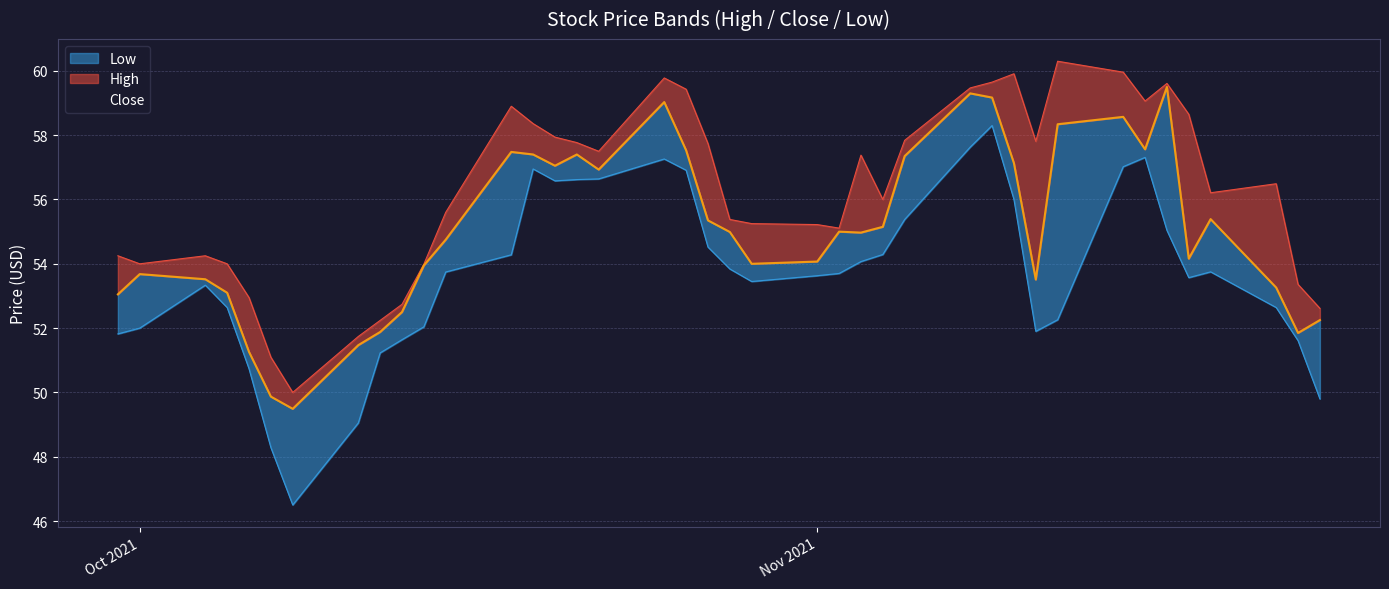

True or false: Low and High intersect in this chart.

False